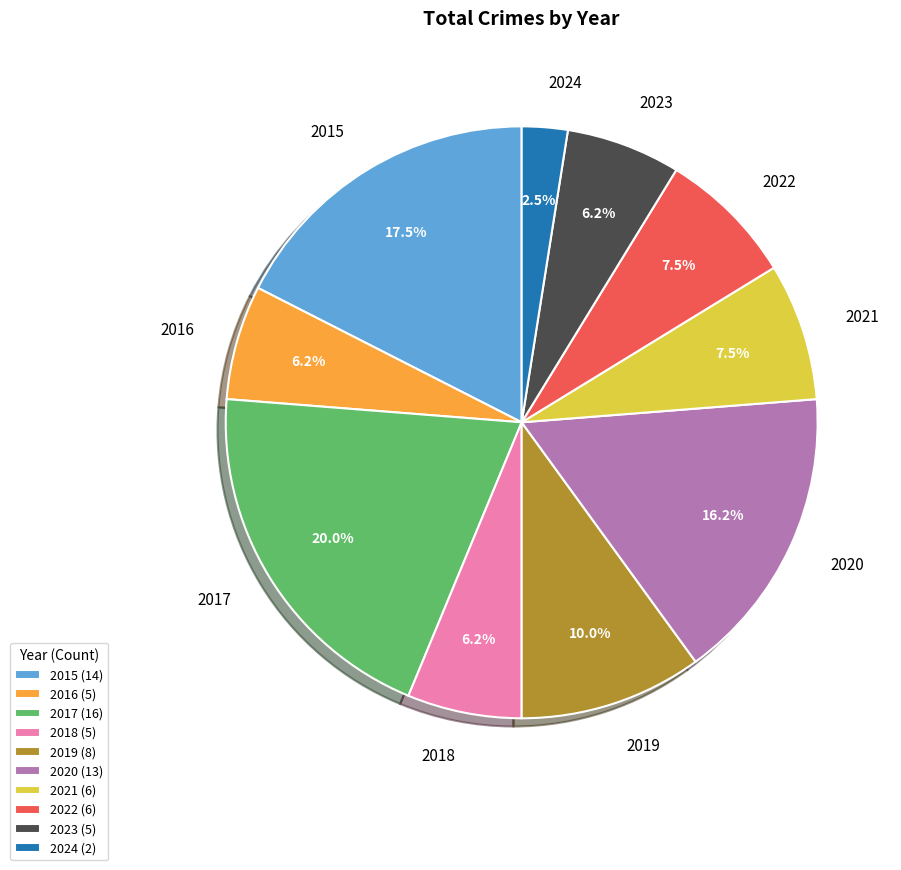

To the nearest percent, what is the combined percentage of 2015 and 2020?

34%